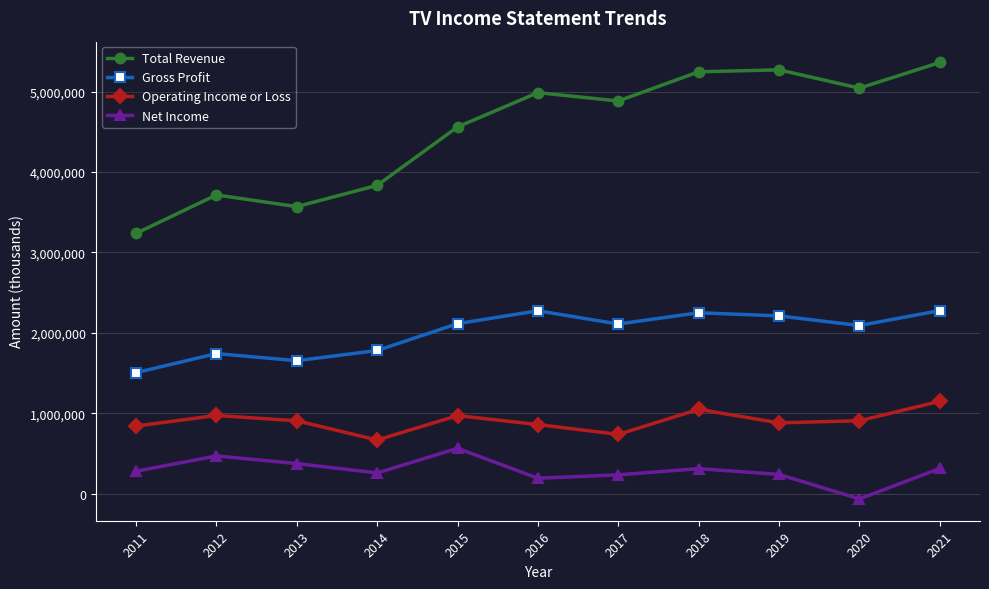

What is the total value across all series at 2017?

7964400